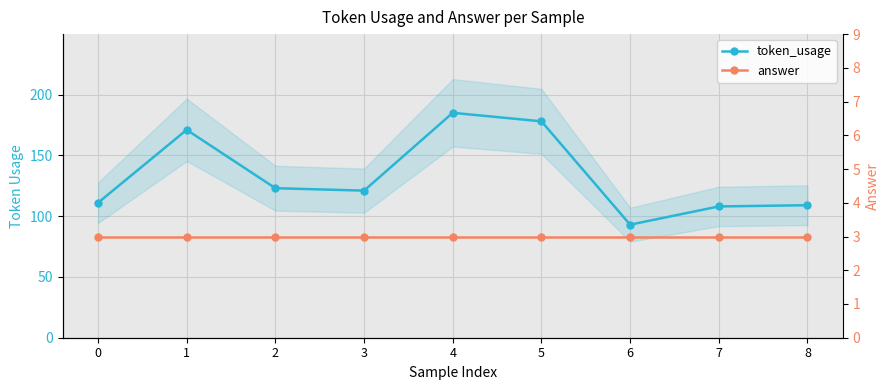

True or false: token_usage and answer intersect in this chart.

False